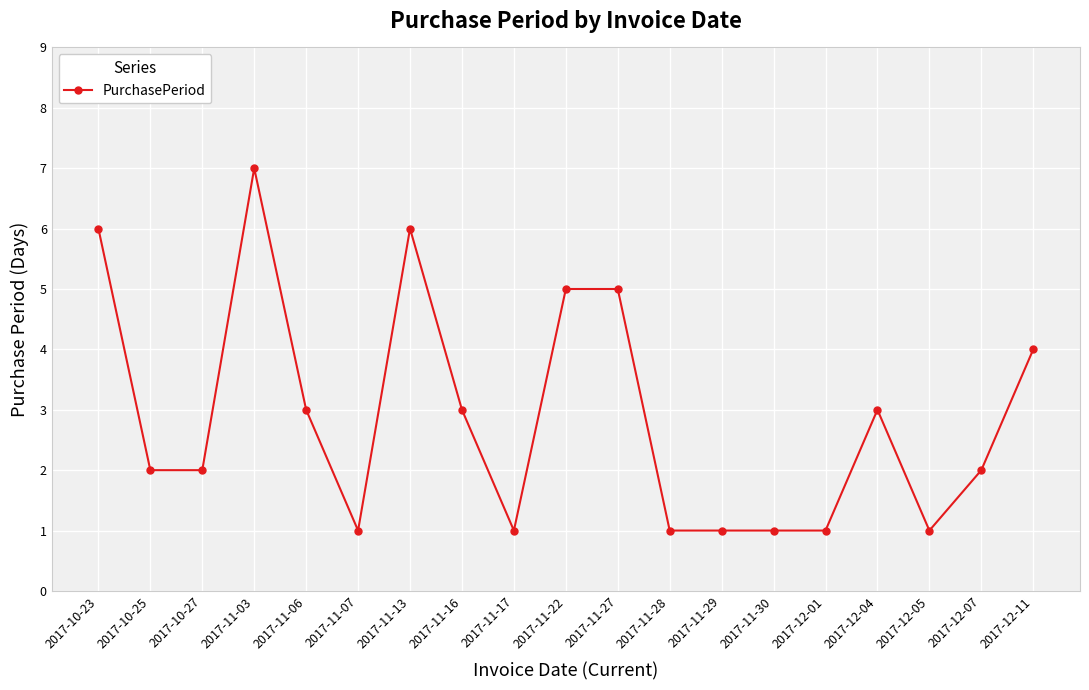

Which category has the highest value across all series?

2017-11-03